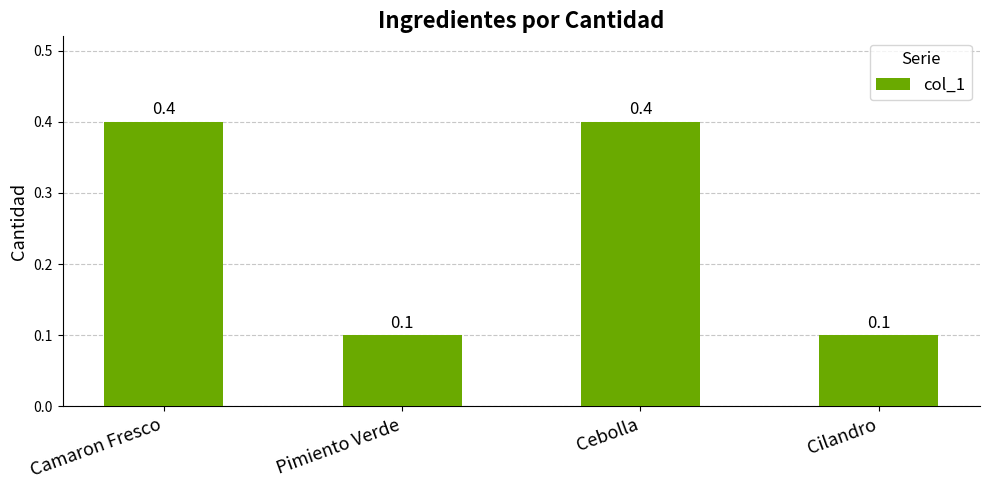

How many values are between 0 and 1?

4